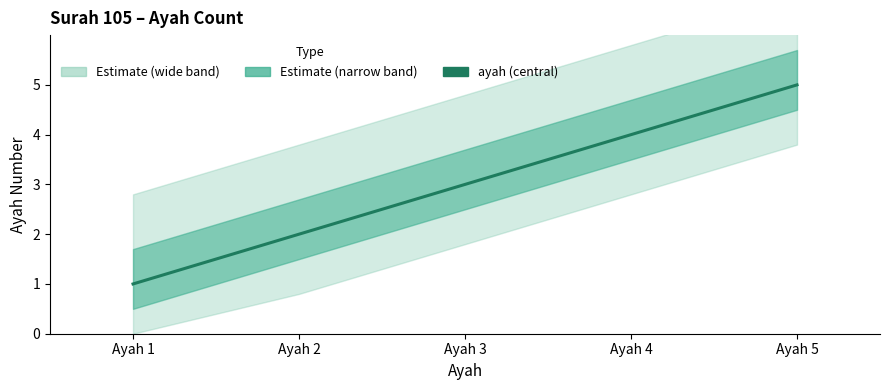

Rank the categories by value from highest to lowest.

Ayah 5, Ayah 4, Ayah 3, Ayah 2, Ayah 1